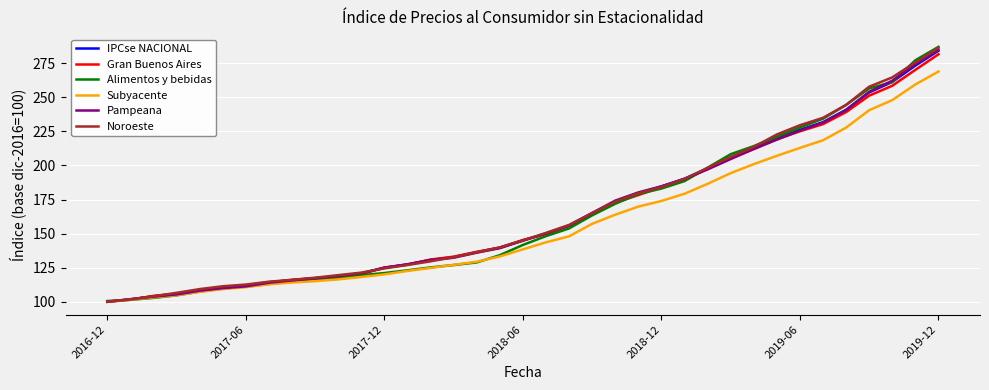

Which series has the largest range (max minus min)?

Alimentos y bebidas